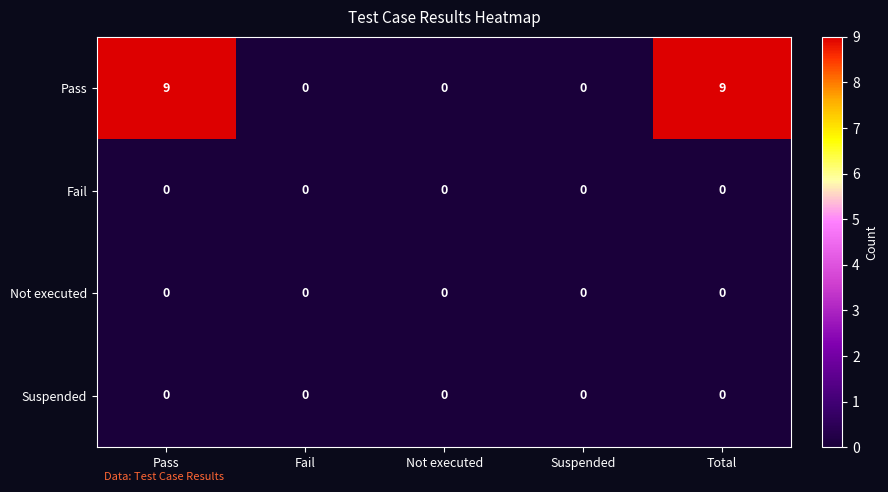

Which series has the largest total across all categories?

Pass